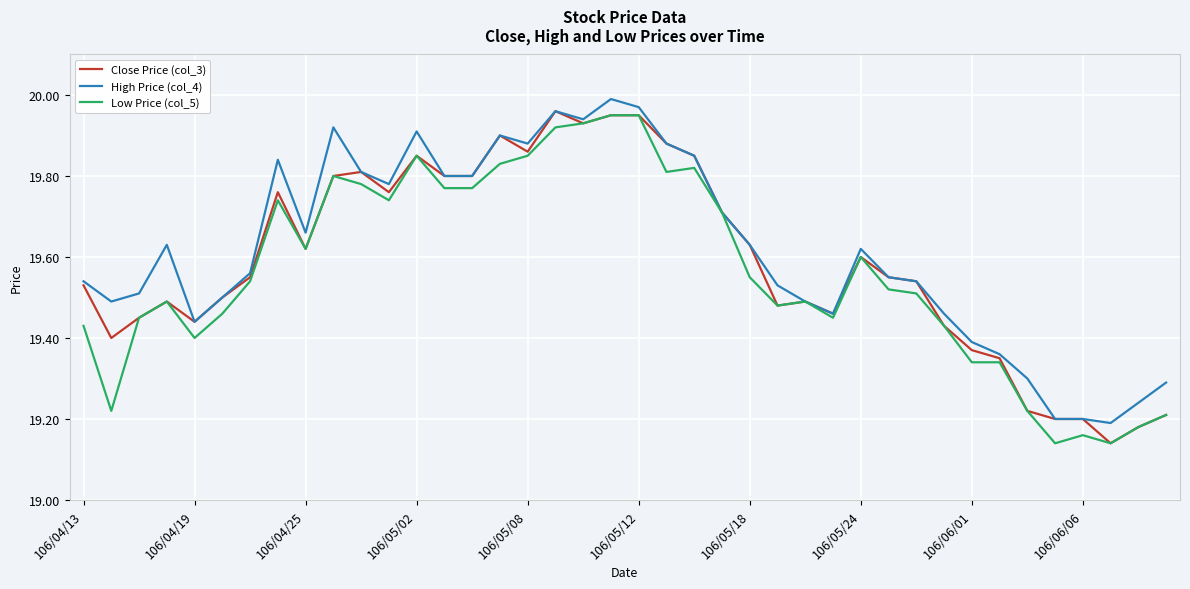

True or false: Low Price (col_5) and Close Price (col_3) cross at least once.

False